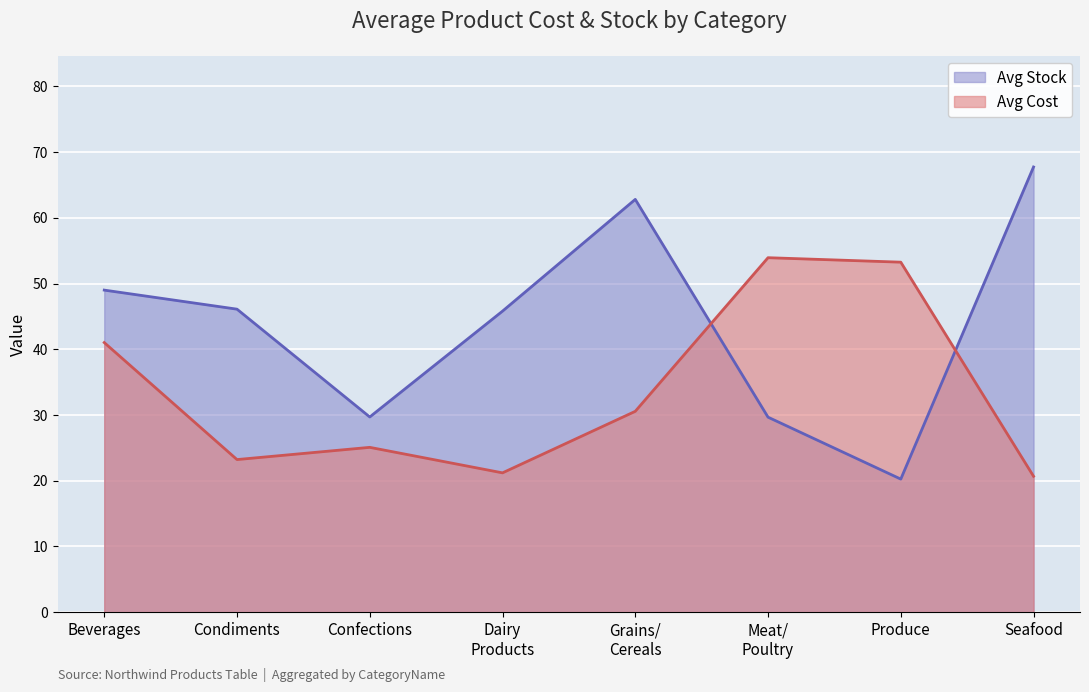

Does the chart display data point markers on the line(s)?

No